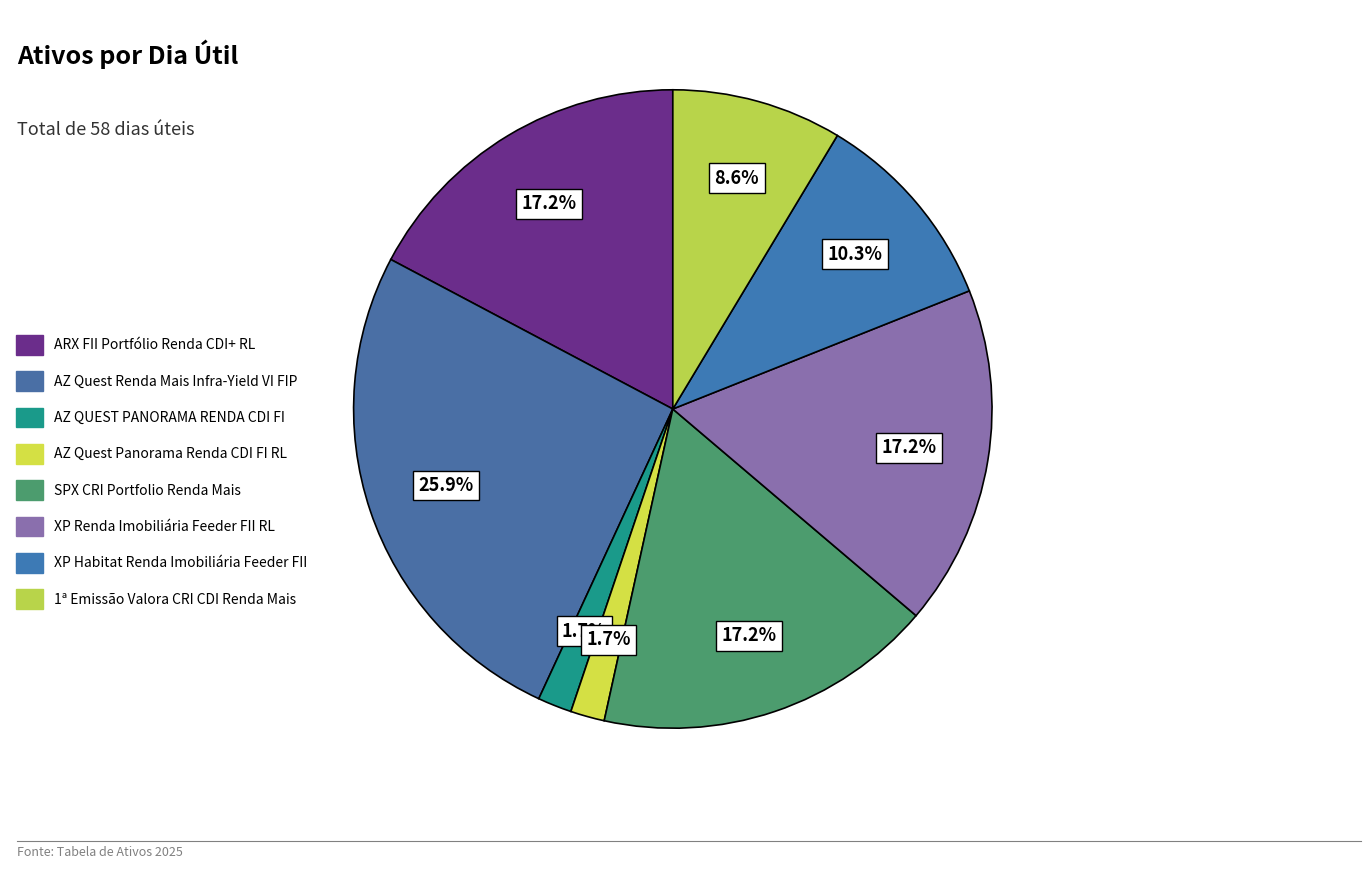

What percentage is the AZ Quest Renda Mais Infra-Yield VI FIP slice, to the nearest percent?

26%